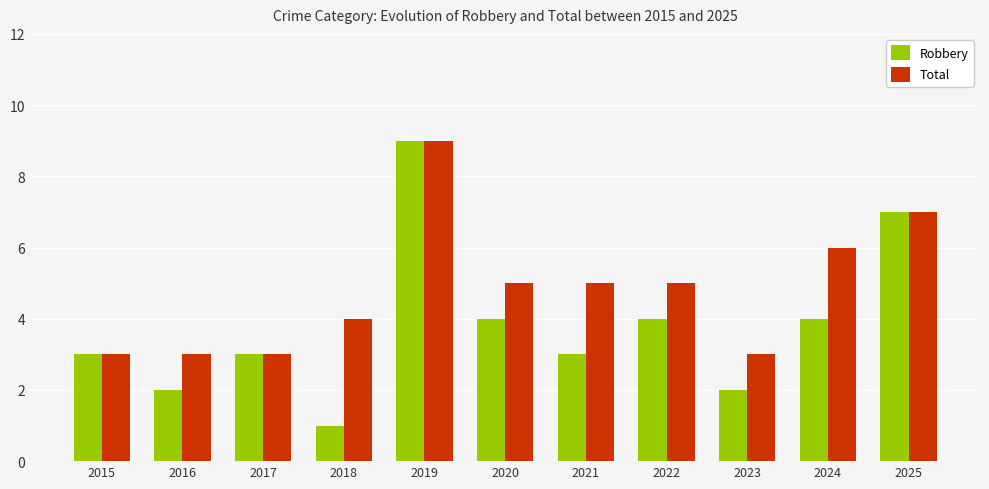

At which category is the sum across all series the highest?

2019